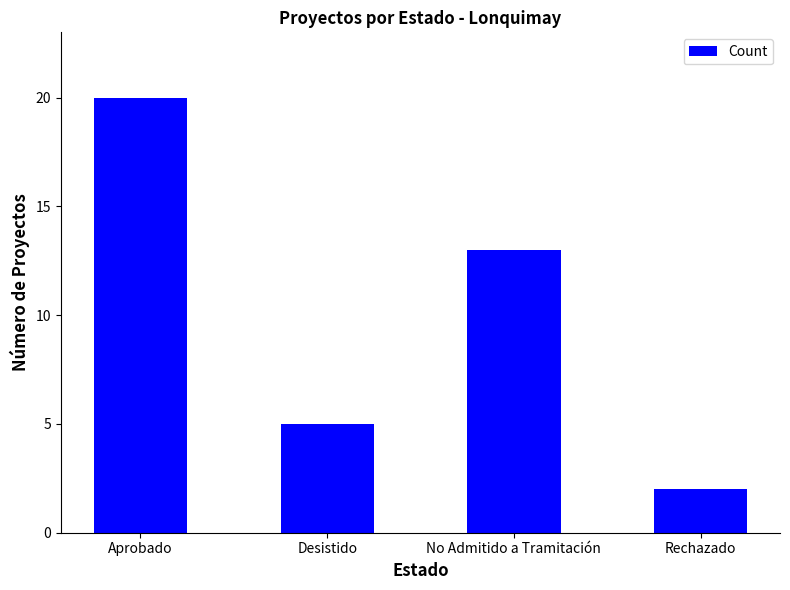

The chart shows a value of 14 at Aprobado. True or false?

False